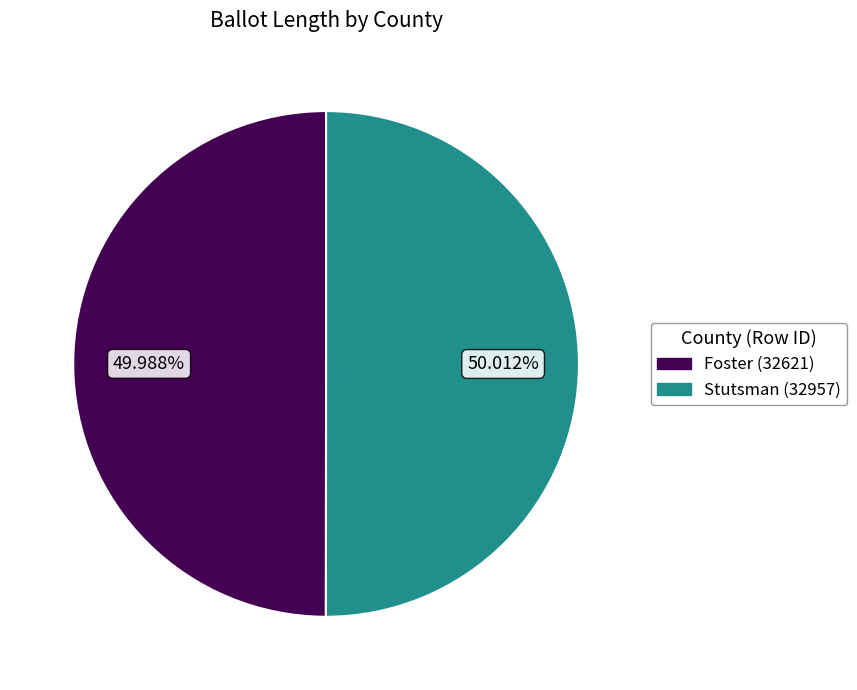

To the nearest percent, what percentage of the pie is Stutsman (32957)?

50%